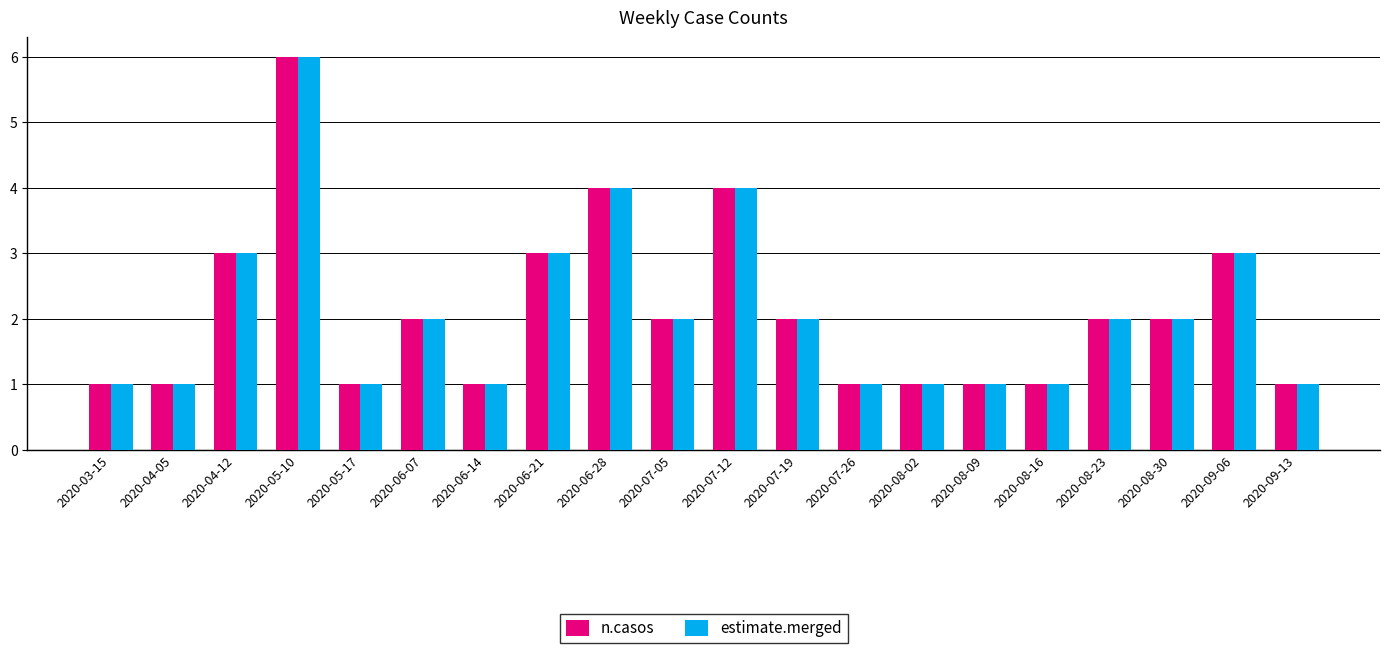

What is the total value across all series at 2020-06-21?

6